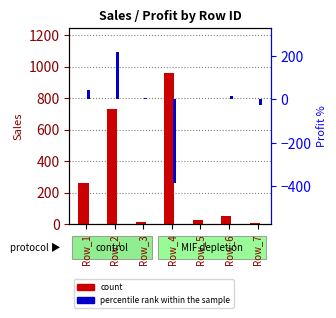

What is the spread (max minus min) of values at Row_6?

34.7